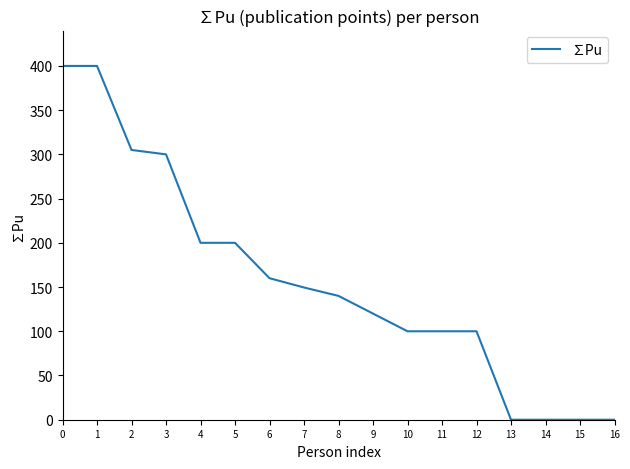

Reading left to right, list all the values displayed in this chart.

0=400.0	1=400.0	2=305.0	3=300.0	4=200.0	5=200.0	6=160.0	7=149.5	8=140.0	9=120.0	10=100.0	11=100.0	12=100.0	13=0.0	14=0.0	15=0.0	16=0.0